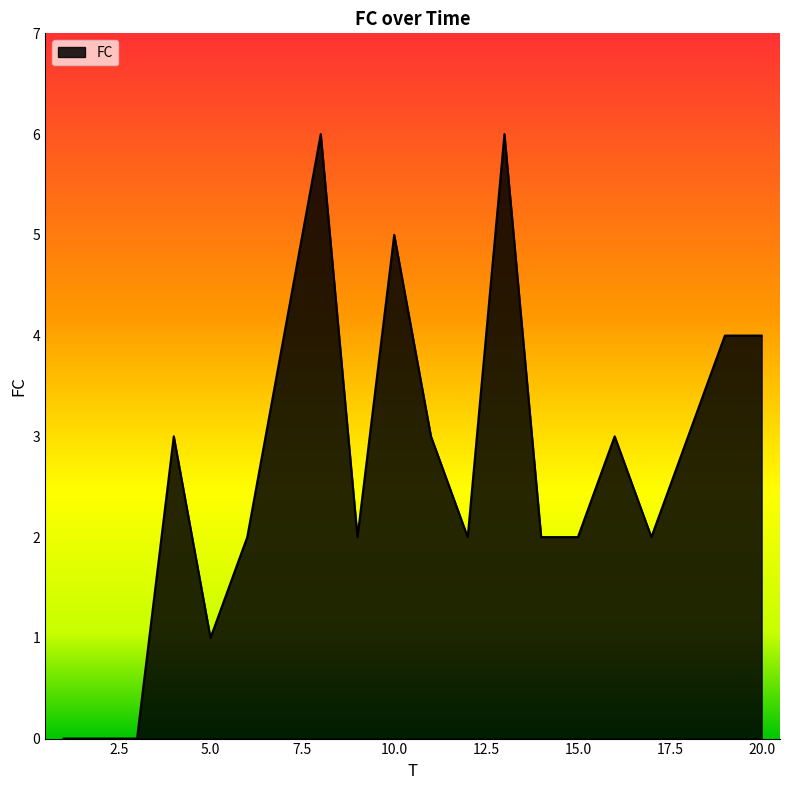

What is the sum of all values?

54